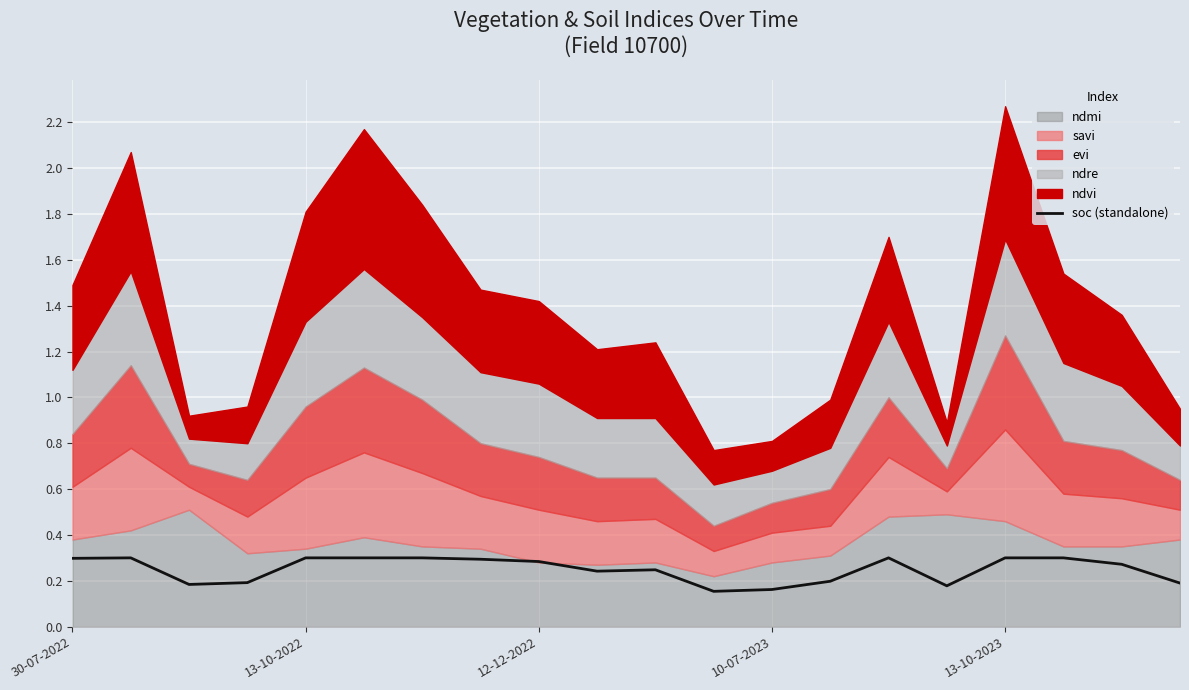

The value of soc (standalone) at 13-10-2022 is 0.5. True or false?

False